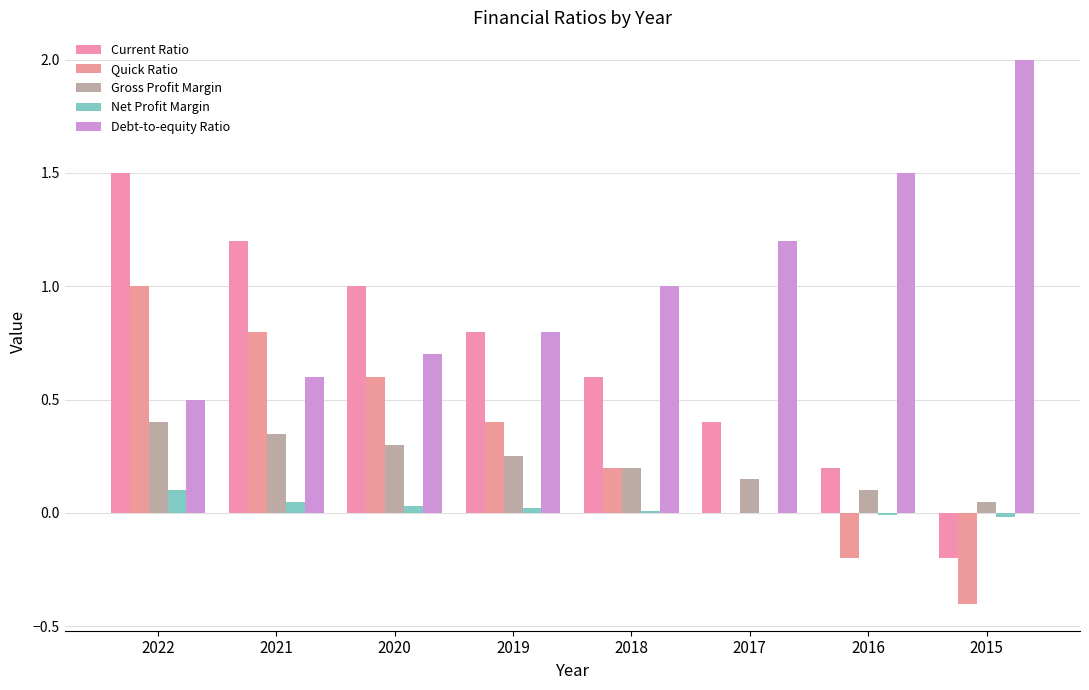

The value of Net Profit Margin at 2015 is -0.0. True or false?

False